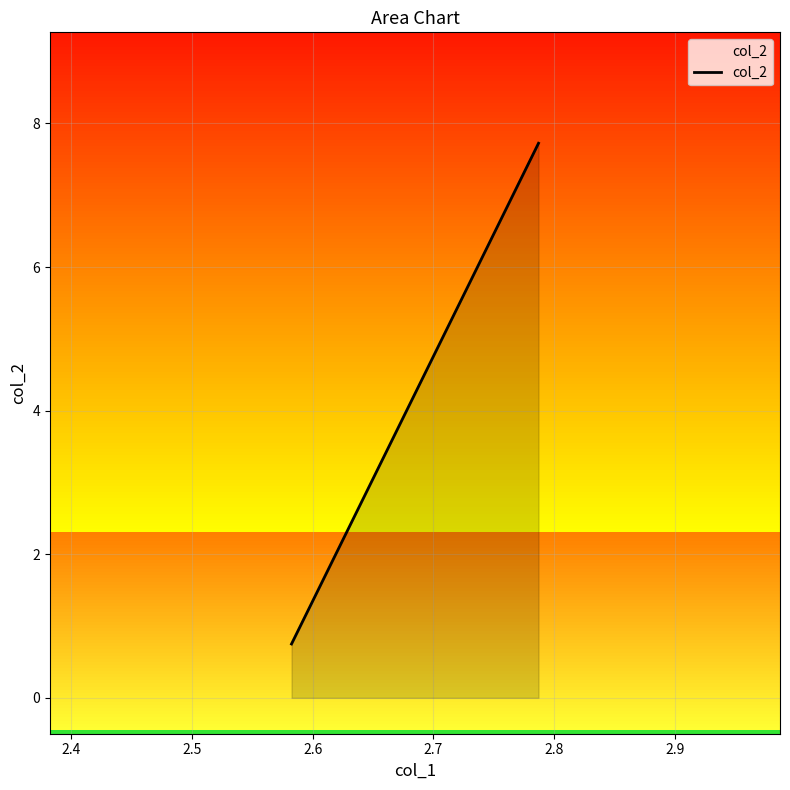

Reading right to left, transcribe all the data shown in this chart.

7.7	7.7	7.7	7.7	0.7